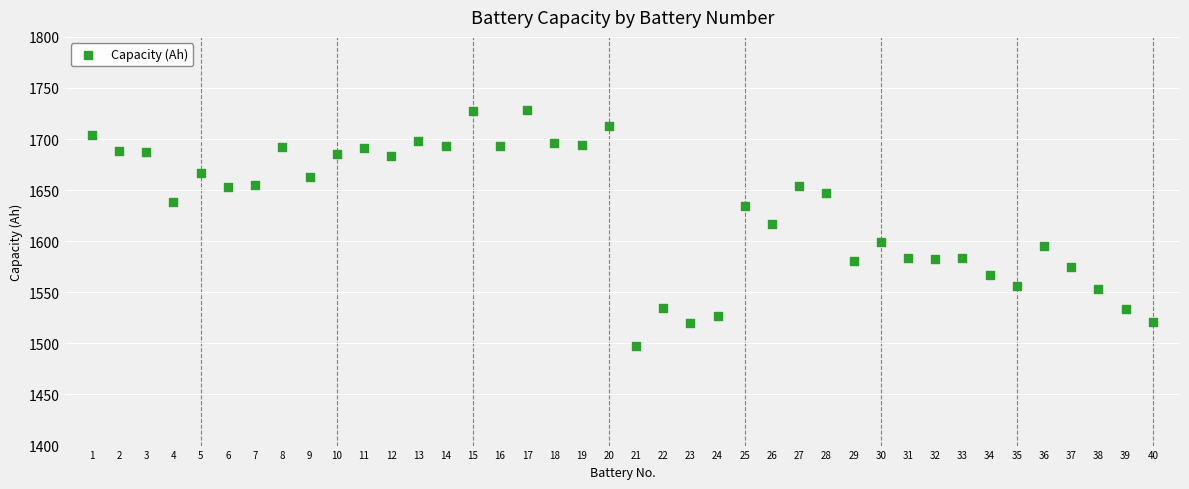

What Y value in the scatter plot is closest to 1612?

1617